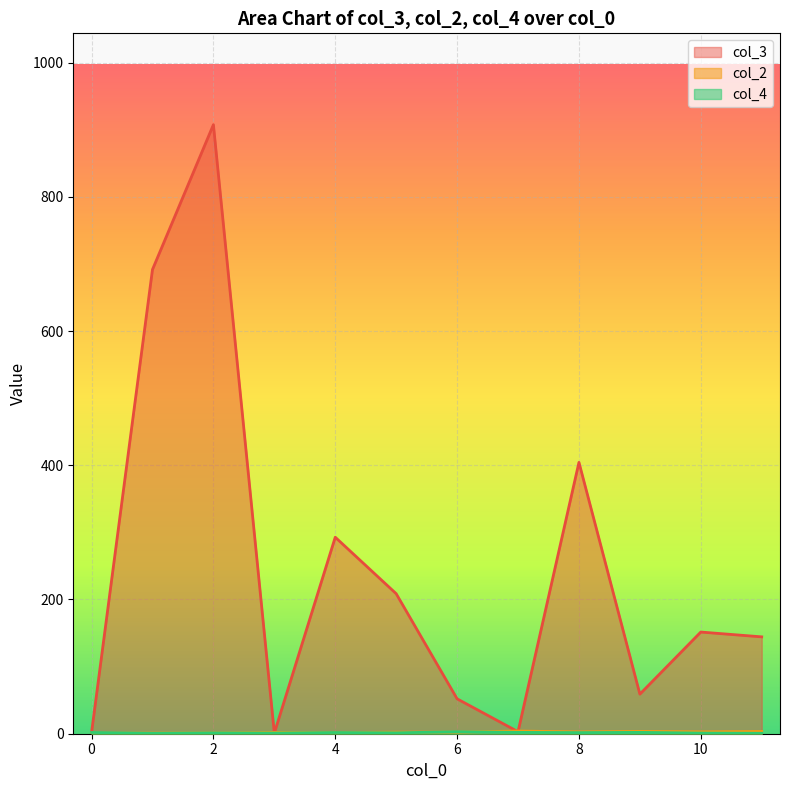

Which category has the highest value in the col_3 series?

2